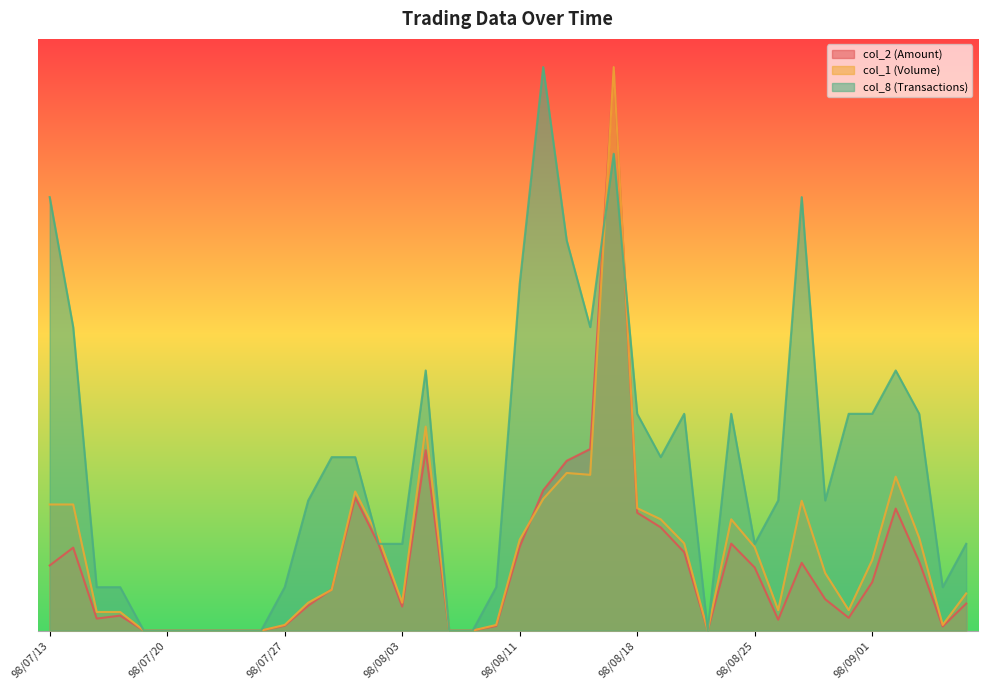

Between which two adjacent categories do col_8 (Transactions) and col_1 (Volume) first intersect?

98/07/30 and 98/07/31